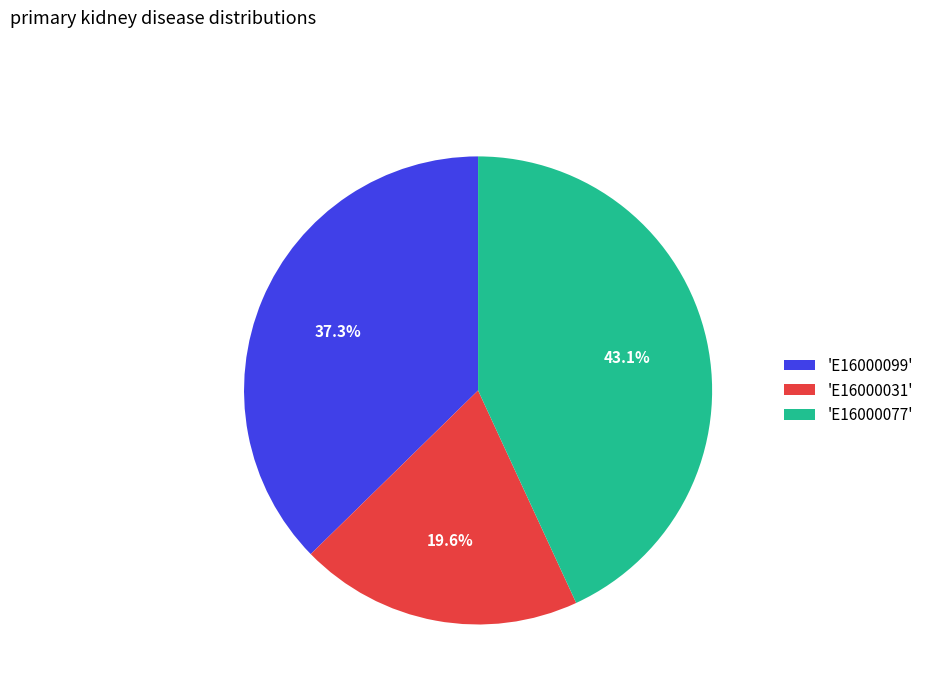

How many segments does this pie chart have?

3